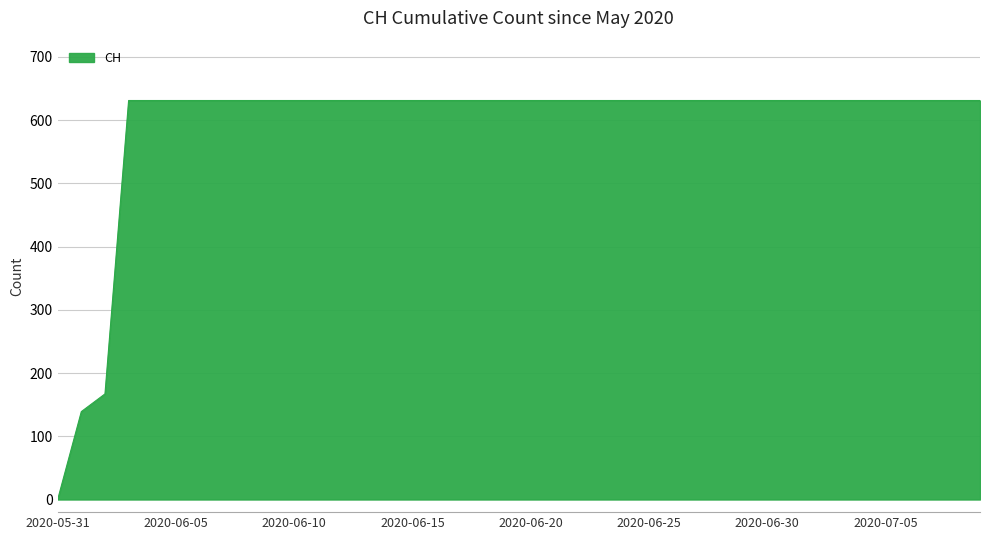

How many positive values are there?

39